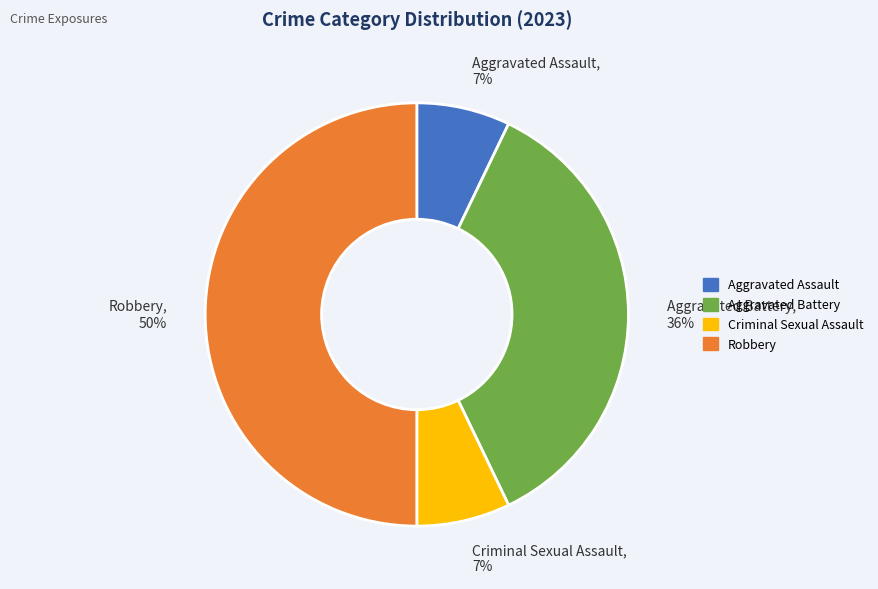

Which category has the biggest portion of the pie?

Robbery